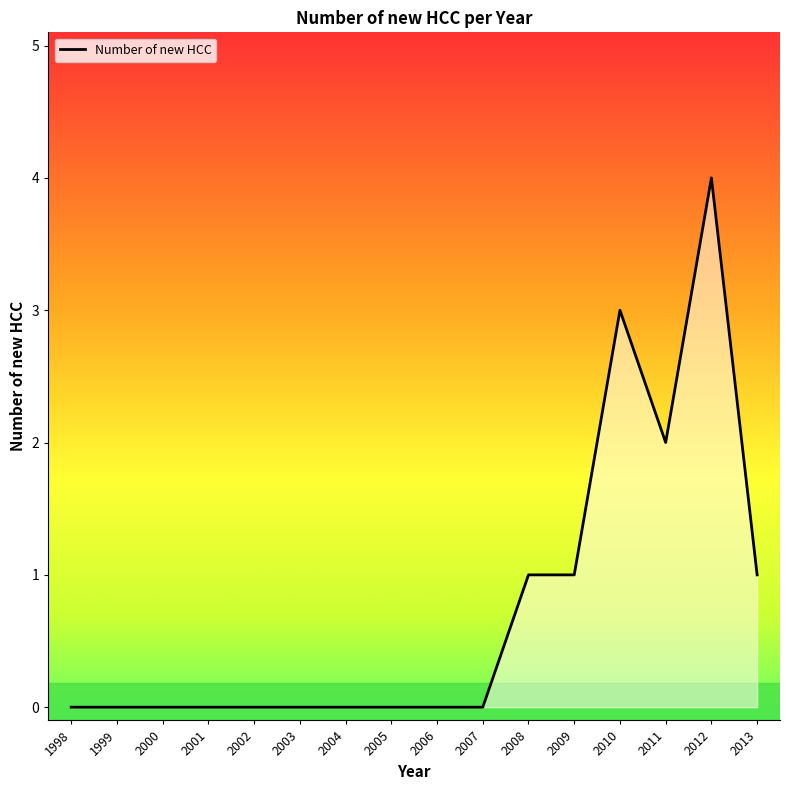

How many values are above zero?

6